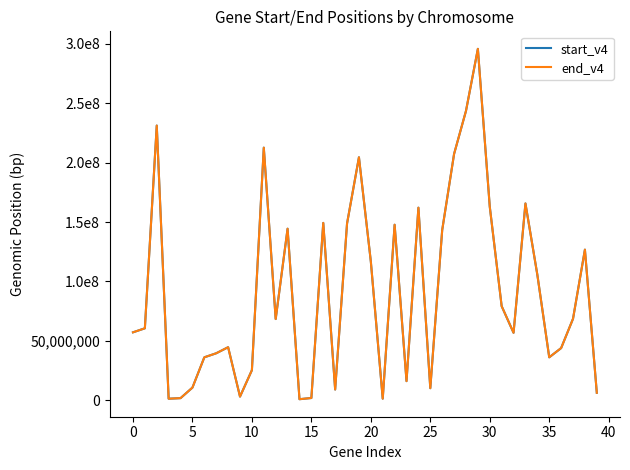

Does the chart have visible grid lines?

No